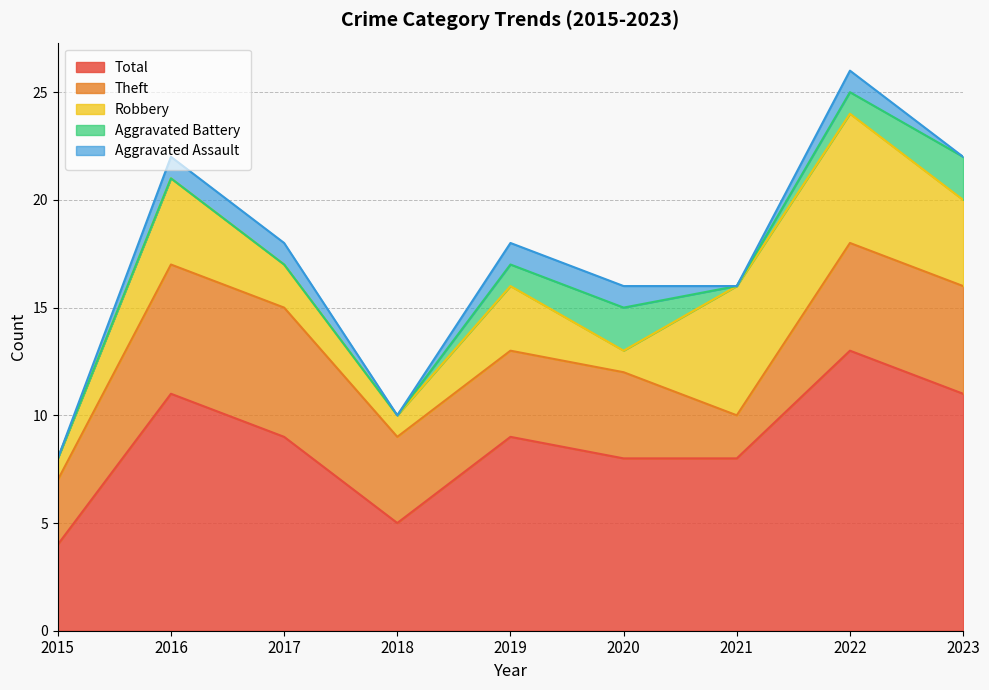

Is the value of Aggravated Assault at 2017 greater than the value of Total at 2016?

No